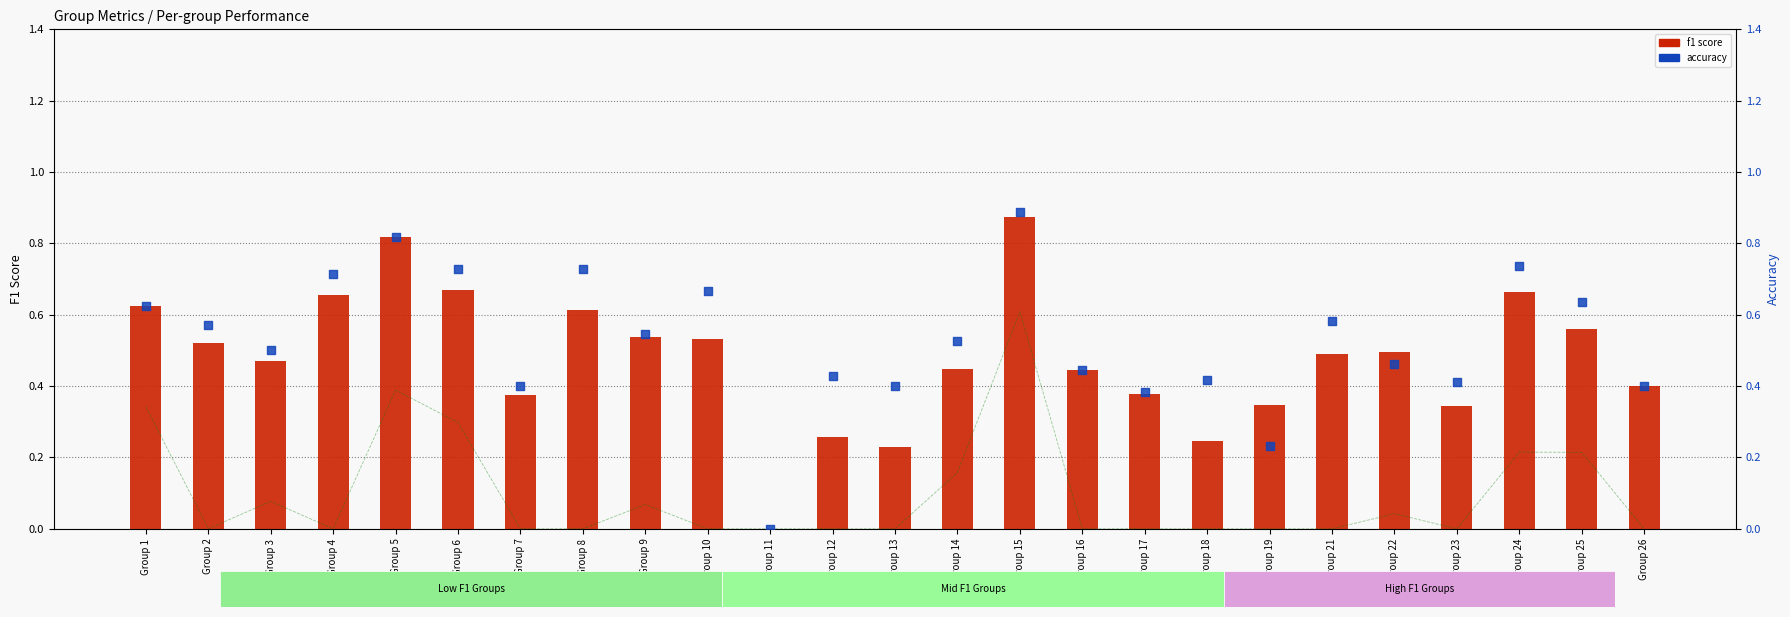

What is the total value across all series at Group 22?

1.0